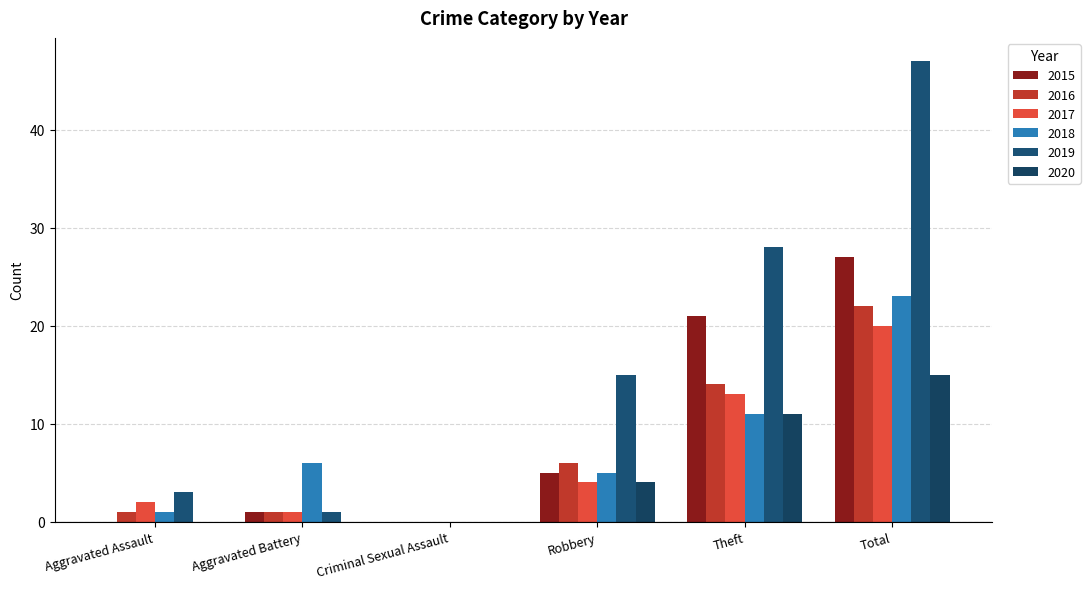

What is the total value across all series at Robbery?

39